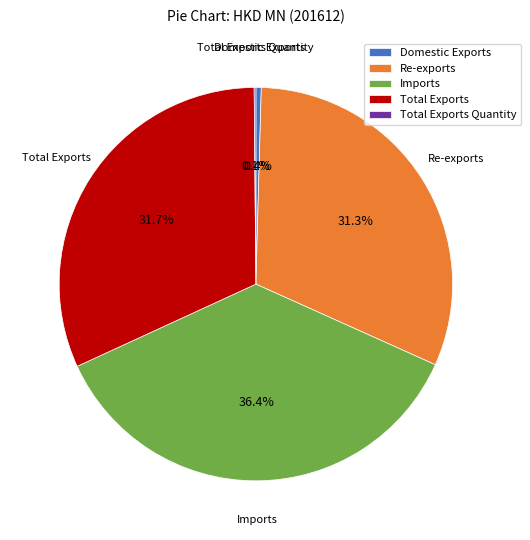

Do Domestic Exports and Re-exports together represent more than half of the pie?

No